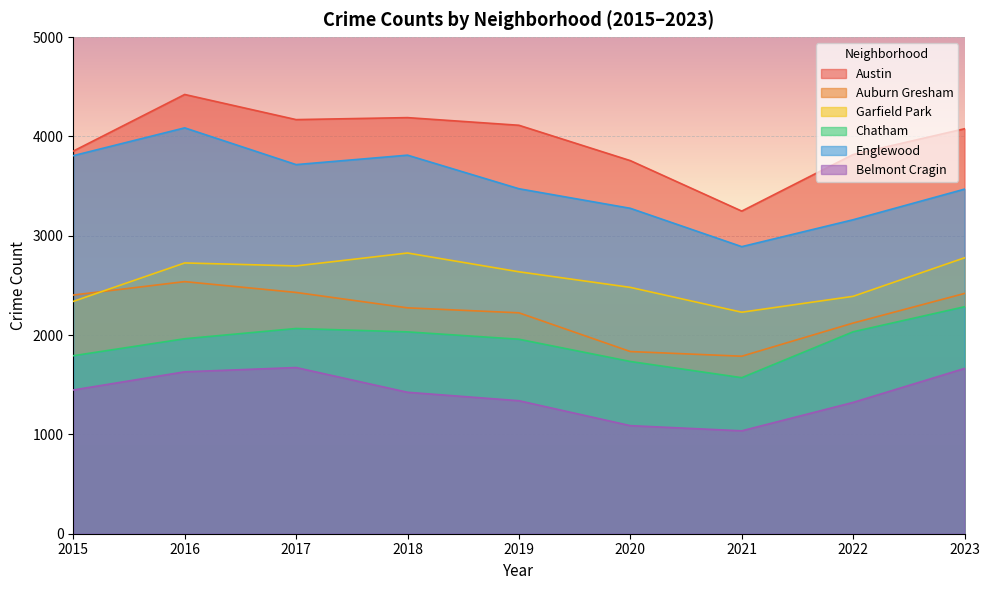

The Garfield Park series shows 1624 at 2022. True or false?

False